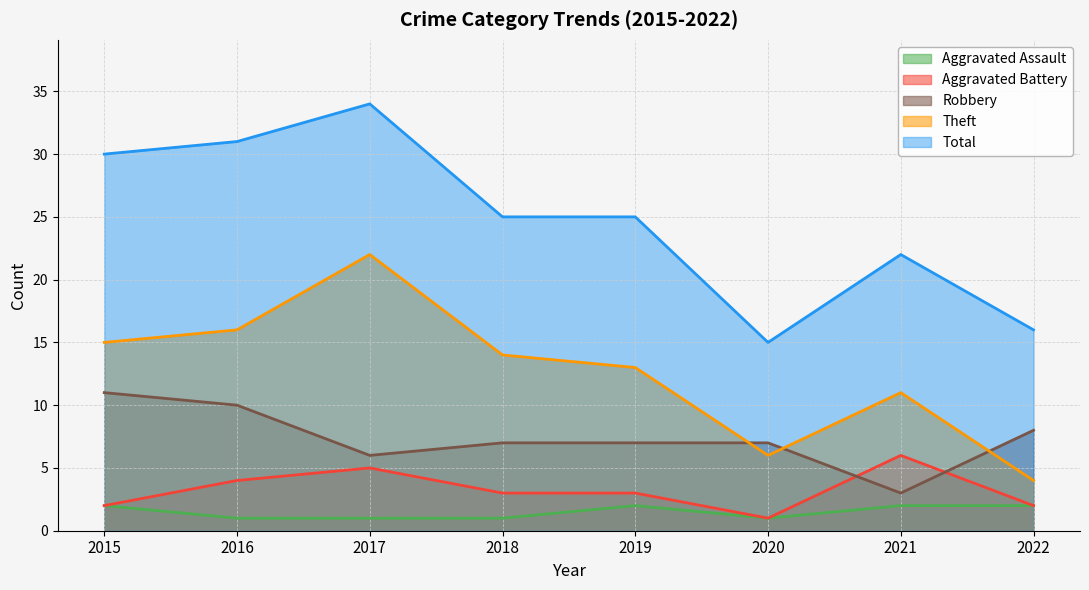

What are all the series names shown in the legend?

Aggravated Assault, Aggravated Battery, Robbery, Theft, Total